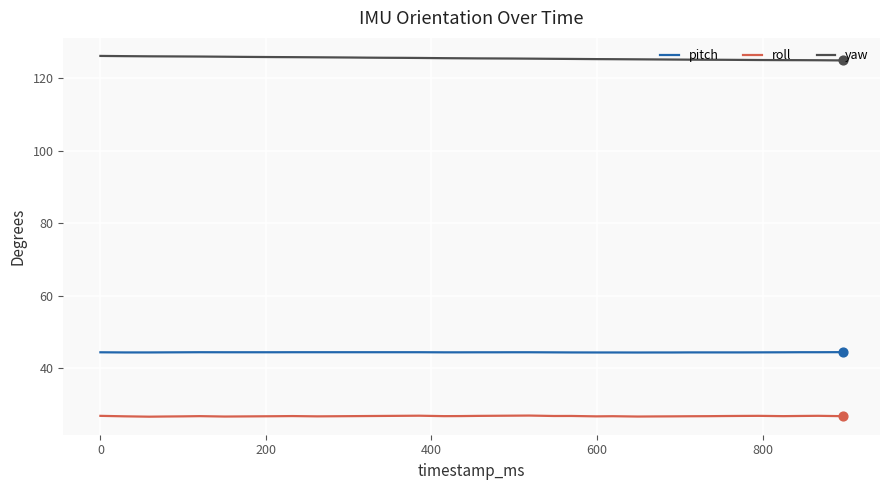

At how many categories does at least one series exceed 78?

40